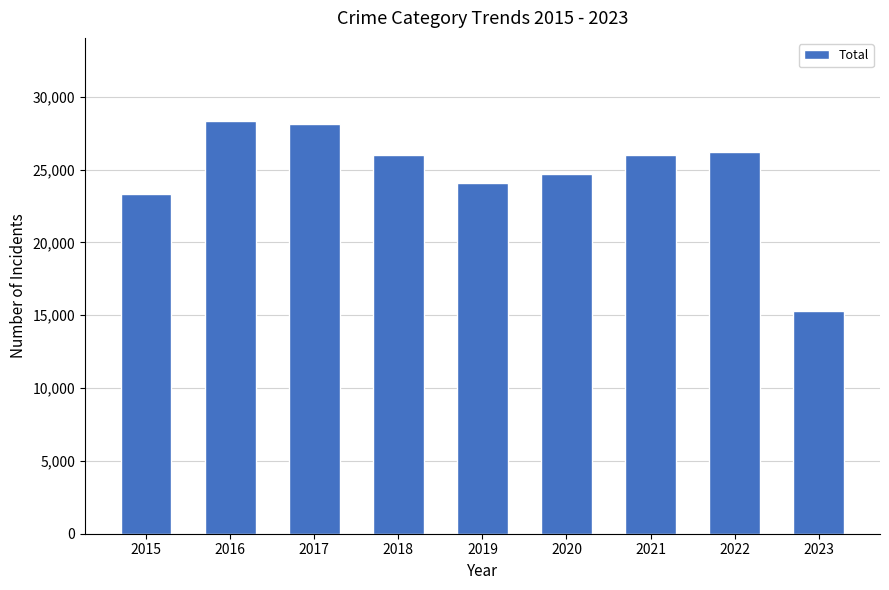

The value at 2021 is 40726. True or false?

False